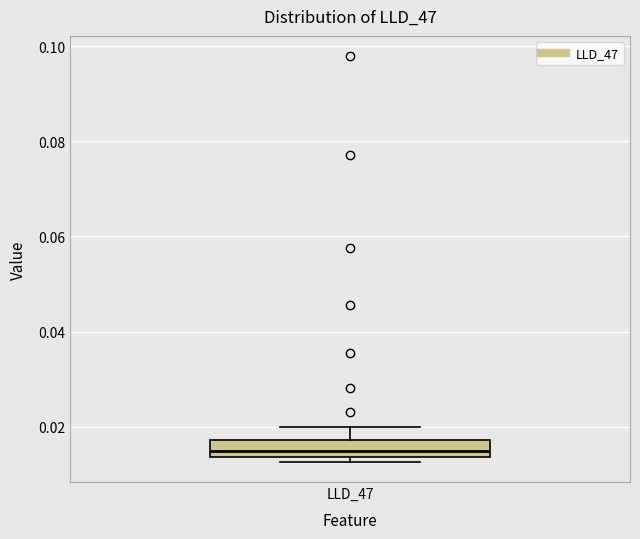

Where does the upper whisker of the box for LLD_47 end on the y-axis? The values are not printed on the chart, so give them approximately, as read against the axis.

0.020